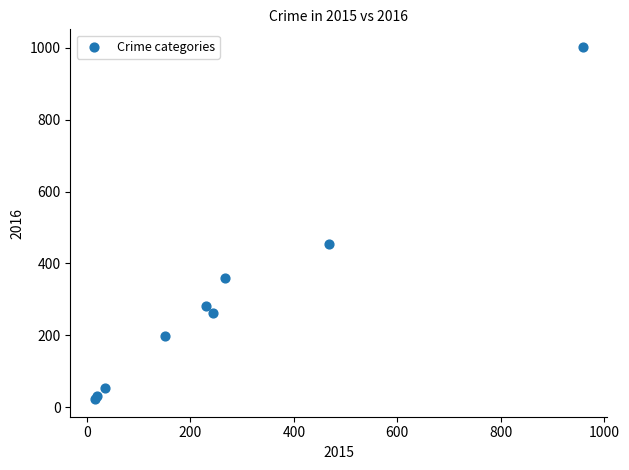

What Y value in the scatter plot is closest to 512?

455